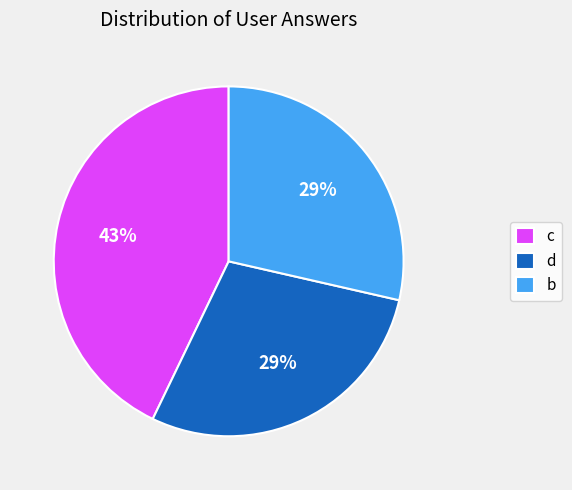

What is the ratio of the value at c to the value at b?

1.5